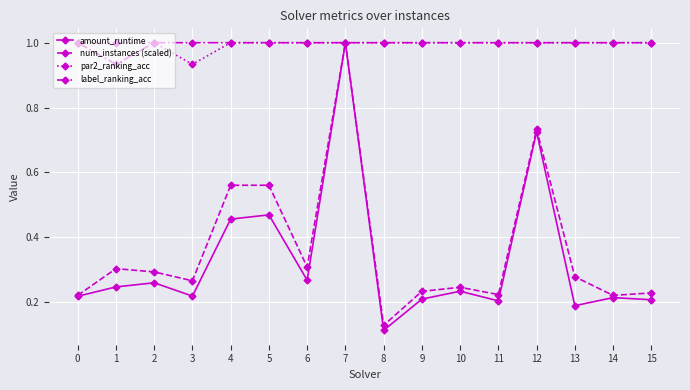

What is the value of the label_ranking_acc point at the 15th from the left?

1.0